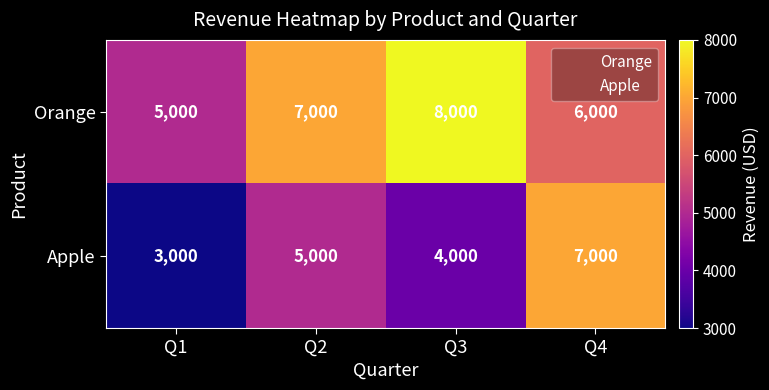

List the series in order of their peak value, highest first.

Orange, Apple